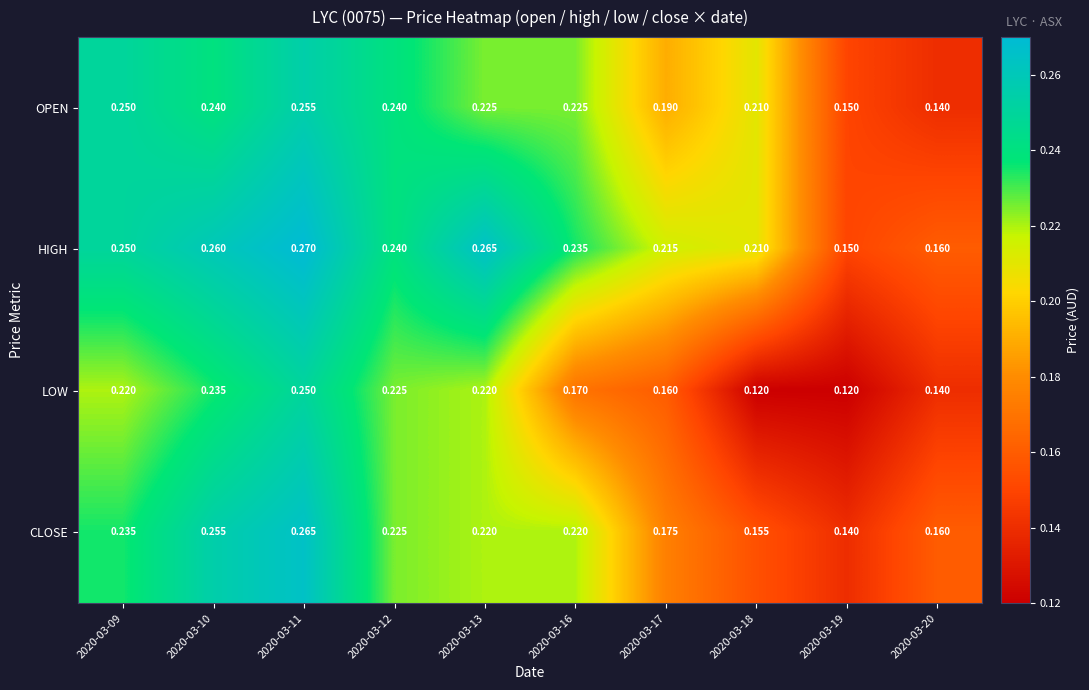

Which series has the largest range (max minus min)?

LOW